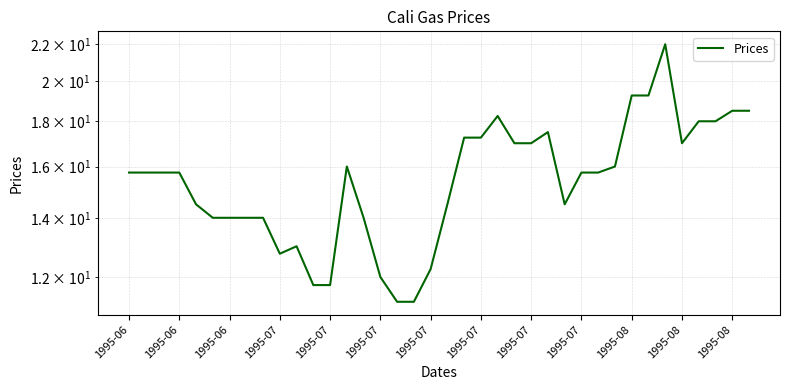

What is the sum of all values?

590.8